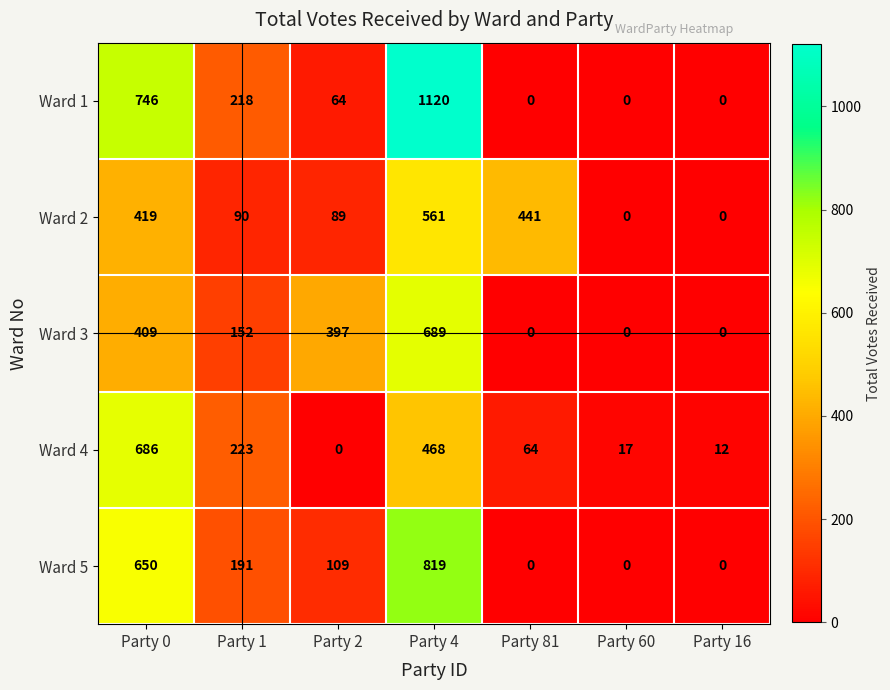

What is the difference between the Ward 2 values at Party 0 and Party 4?

142